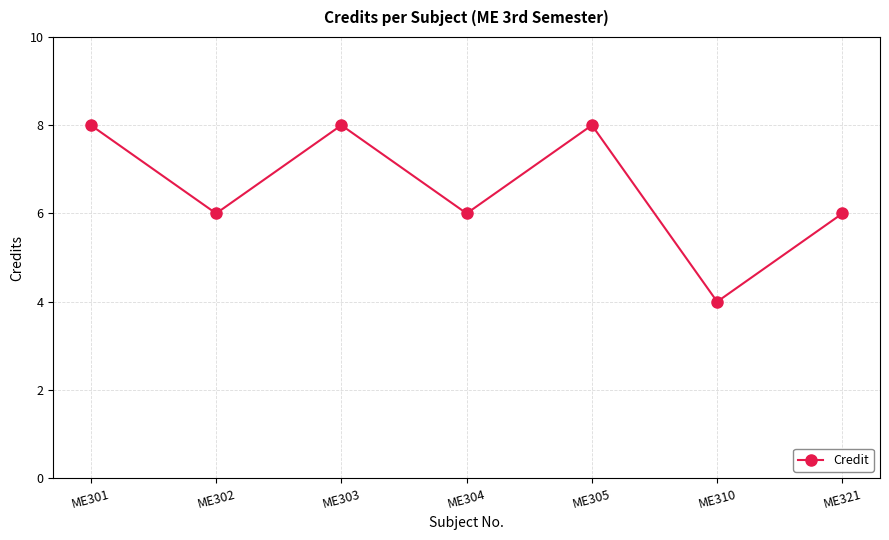

At which category does the data reach its first local peak?

ME303